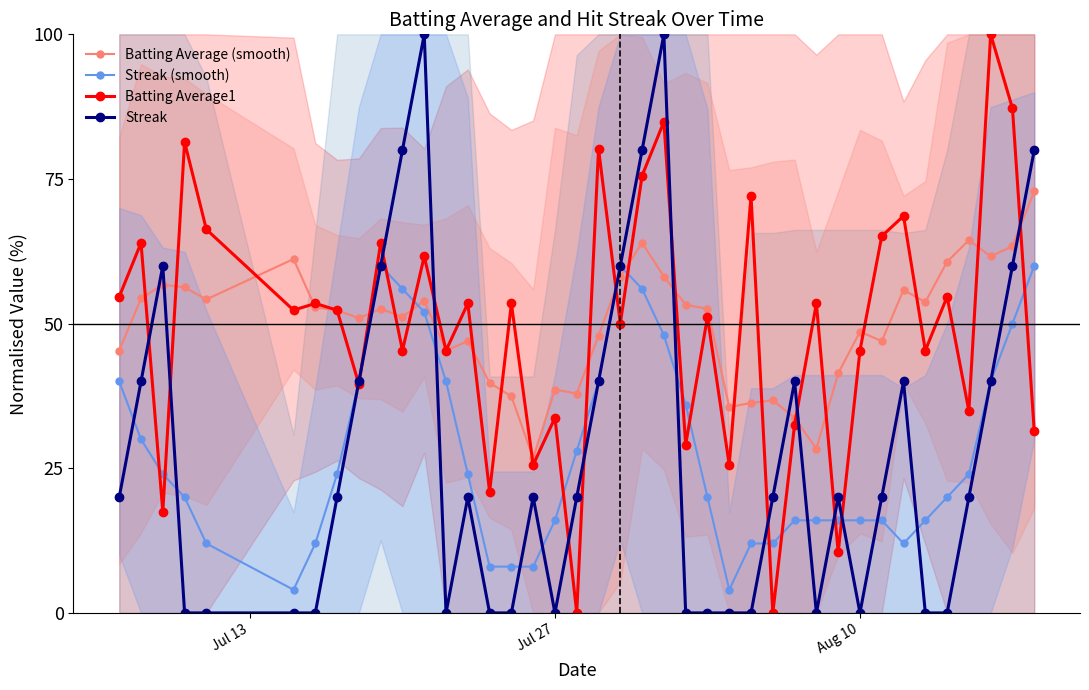

What is the maximum value for Streak (smooth)?

60.0